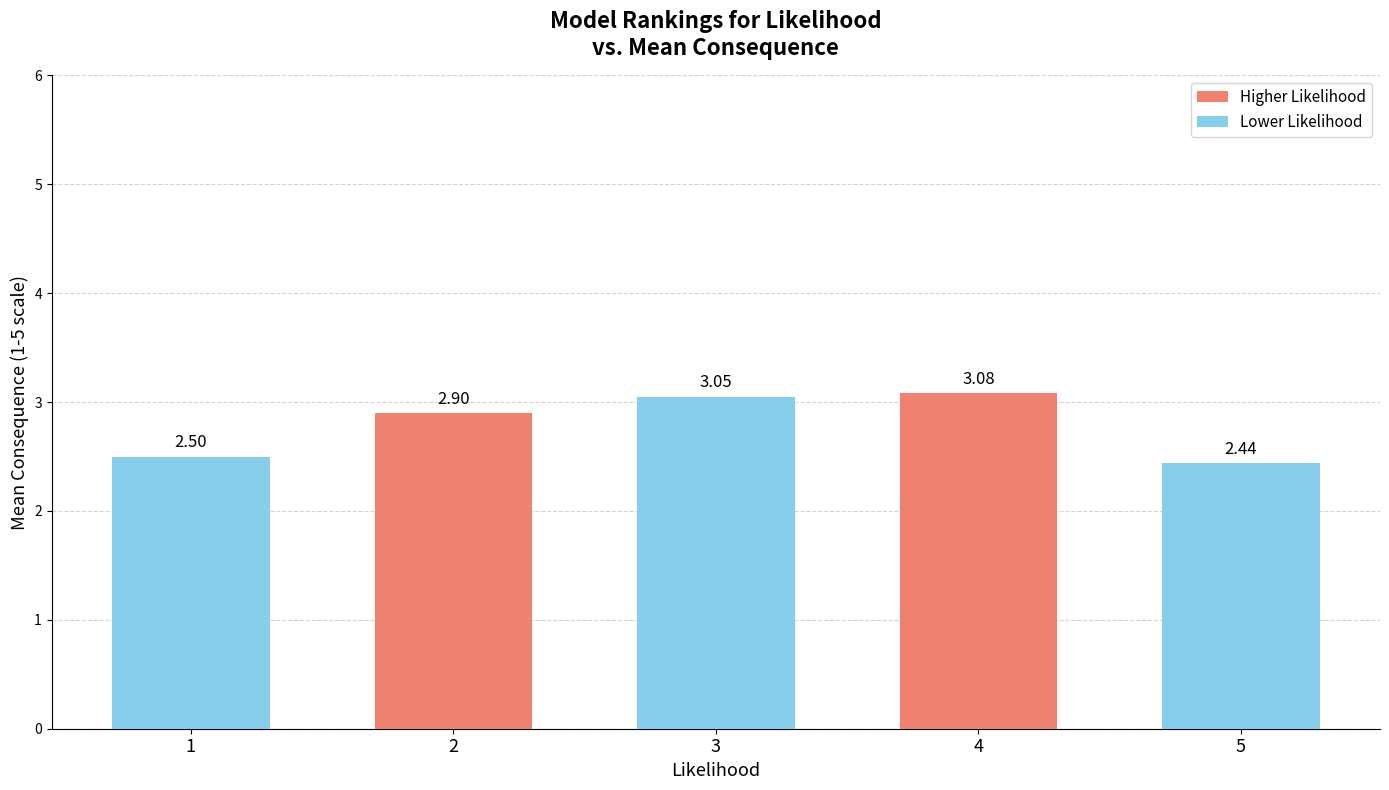

Is it true that the value at 3 is 5.1?

False